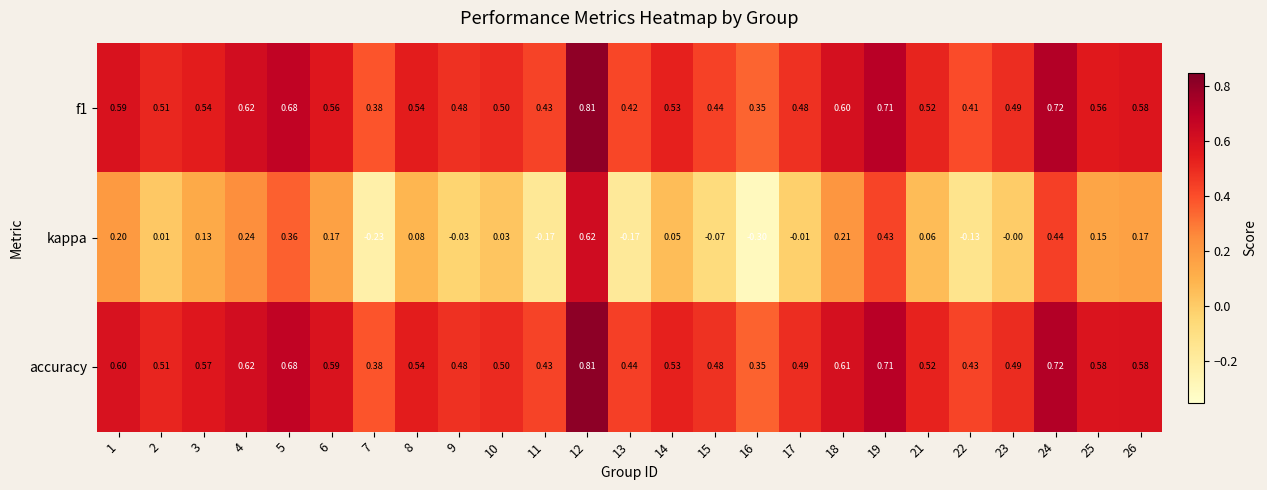

Is the value of f1 at 16 greater than the value of accuracy at 2?

No